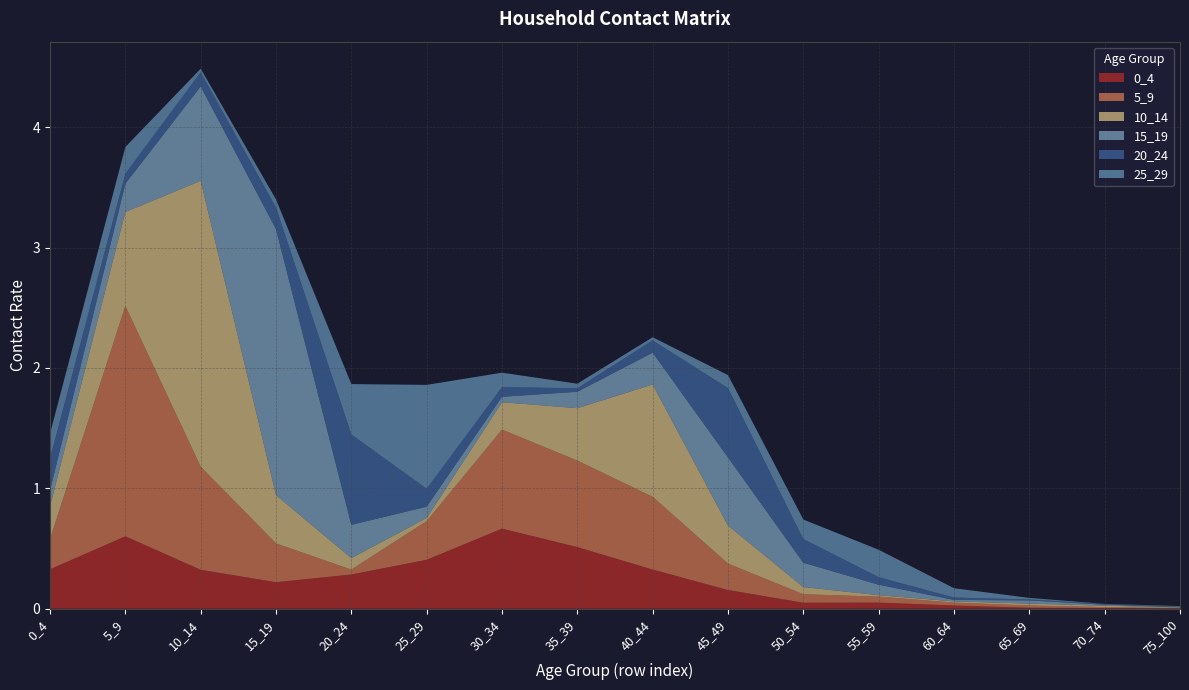

Reading left to right, transcribe all the data shown in this chart.

0_4: 0.3	0.6	0.3	0.2	0.3	0.4	0.7	0.5	0.3	0.2	0.0	0.1	0.0	0.0	0.0	0.0
5_9: 0.3	1.9	0.9	0.3	0.0	0.3	0.8	0.7	0.6	0.2	0.1	0.0	0.0	0.0	0.0	0.0
10_14: 0.3	0.8	2.4	0.4	0.1	0.0	0.2	0.4	0.9	0.3	0.1	0.0	0.0	0.0	0.0	0.0
15_19: 0.1	0.2	0.8	2.2	0.3	0.1	0.0	0.1	0.3	0.6	0.2	0.1	0.0	0.0	0.0	0.0
20_24: 0.3	0.1	0.1	0.2	0.8	0.1	0.1	0.0	0.1	0.6	0.2	0.1	0.0	0.0	0.0	0.0
25_29: 0.2	0.2	0.0	0.1	0.4	0.9	0.1	0.0	0.0	0.1	0.2	0.2	0.1	0.0	0.0	0.0